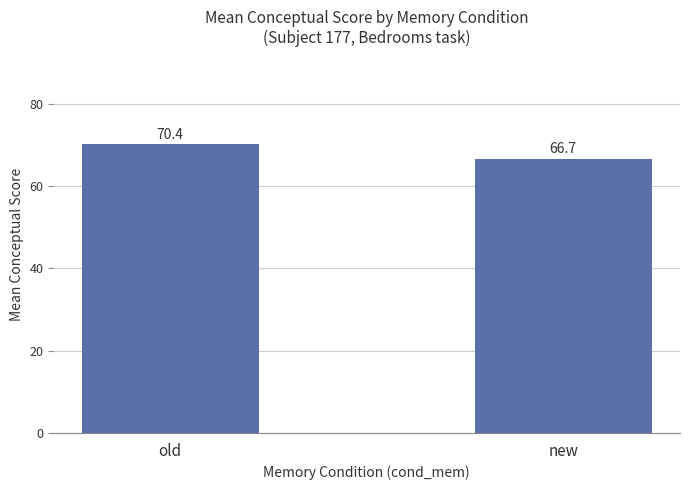

How many data points are above 70?

1